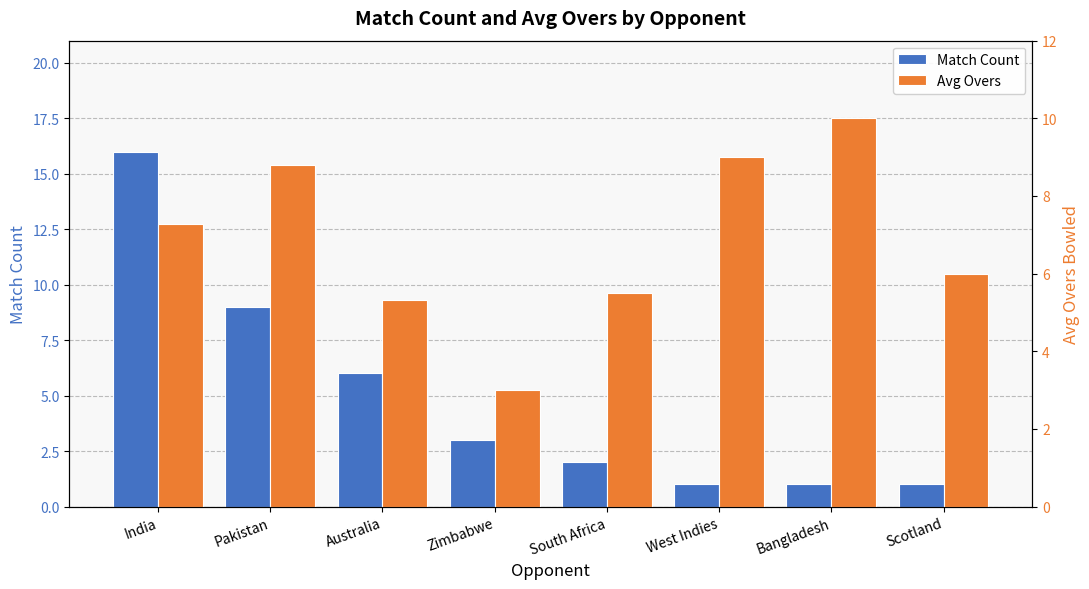

How many data points in Avg Overs are above 7?

4